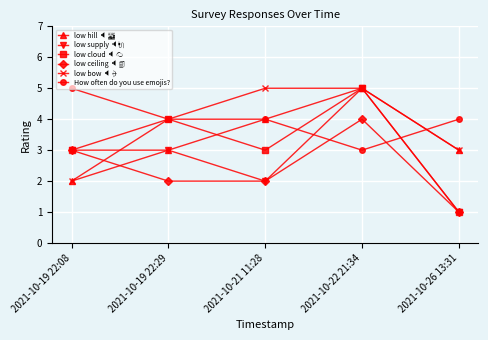

Is it true that How often do you use emojis? equals 4 at 2021-10-19 22:29?

True